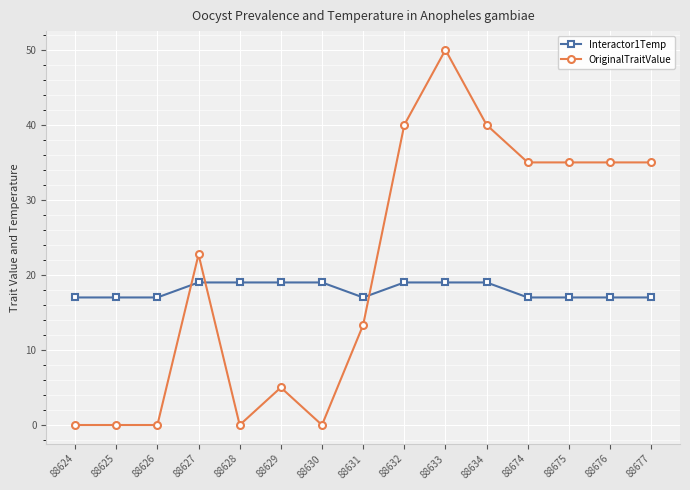

Which series changed the most between 88625 and 88632?

OriginalTraitValue